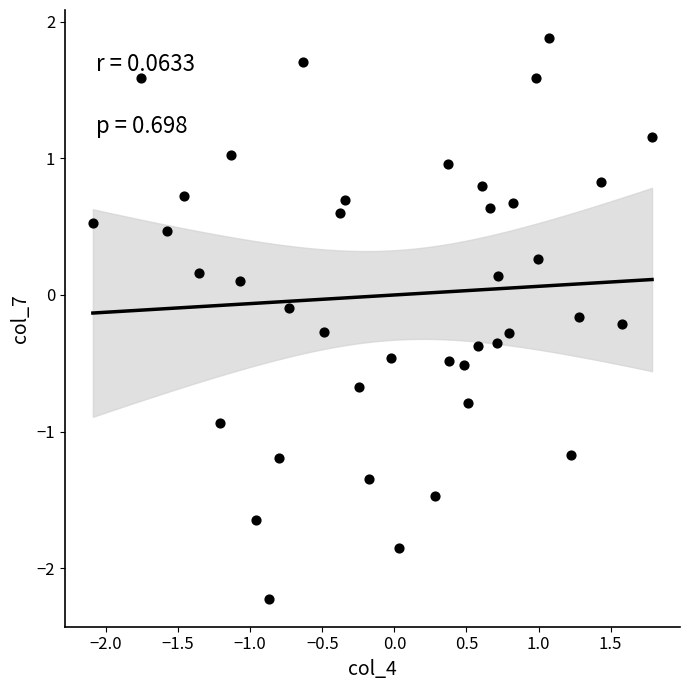

What is the range of Y values (max minus min)?

4.1